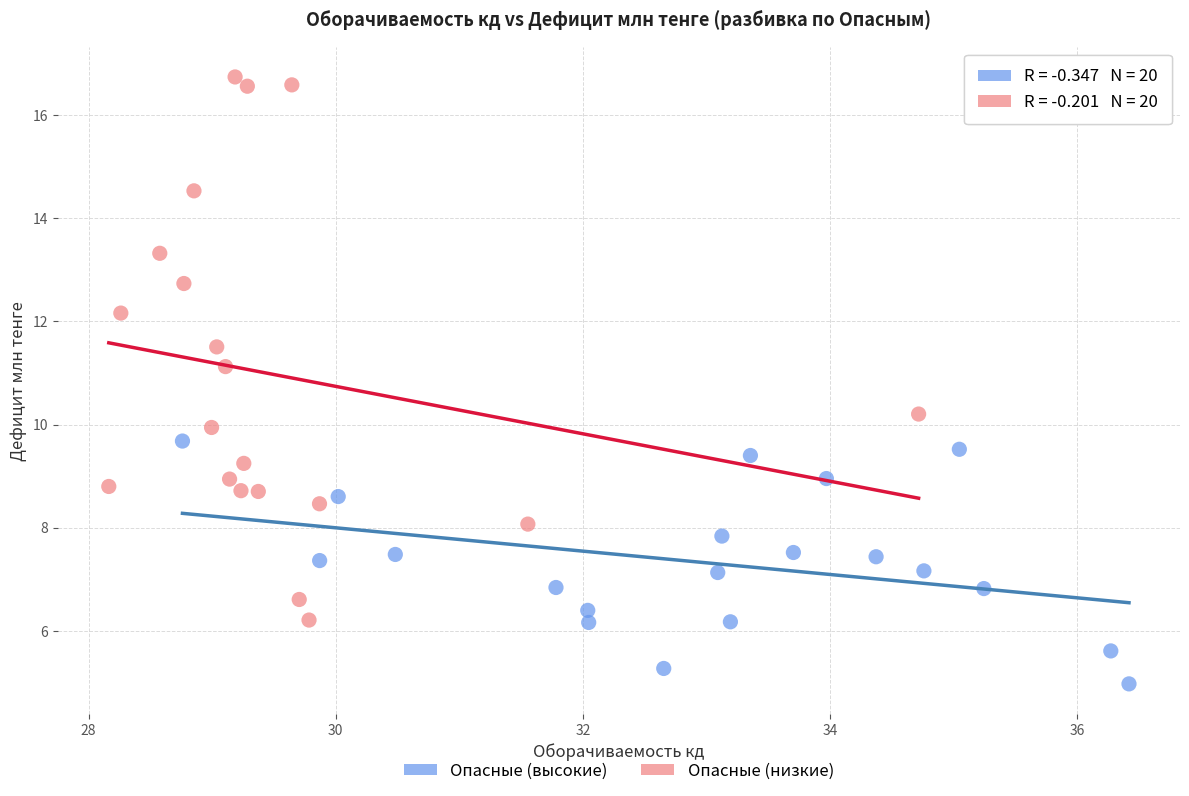

Which series has the largest Y range (max minus min)?

Опасные (низкие)